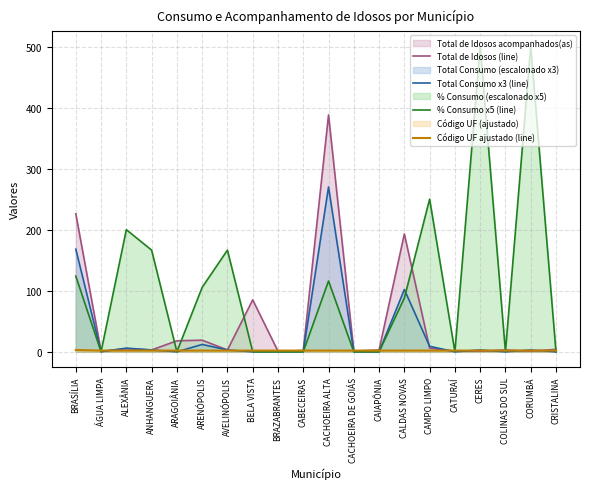

The value of Código UF ajustado (line) at CABECEIRAS is 2.8. True or false?

False